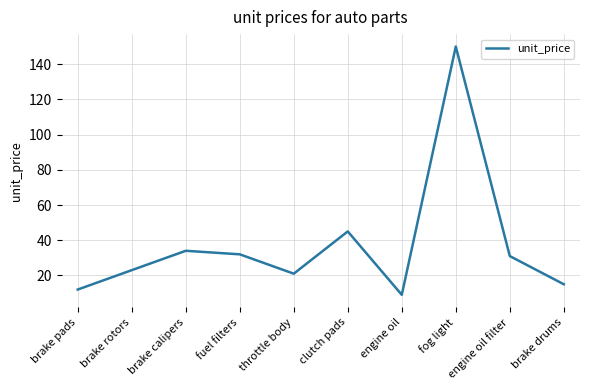

What is the difference between the values at engine oil and throttle body?

12